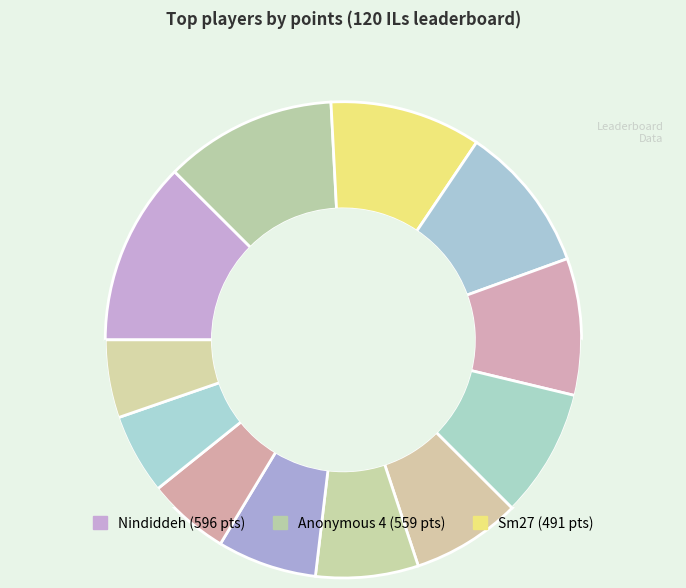

What is the total percentage of Anonymous 4 and Anonymous 6?

21.7%